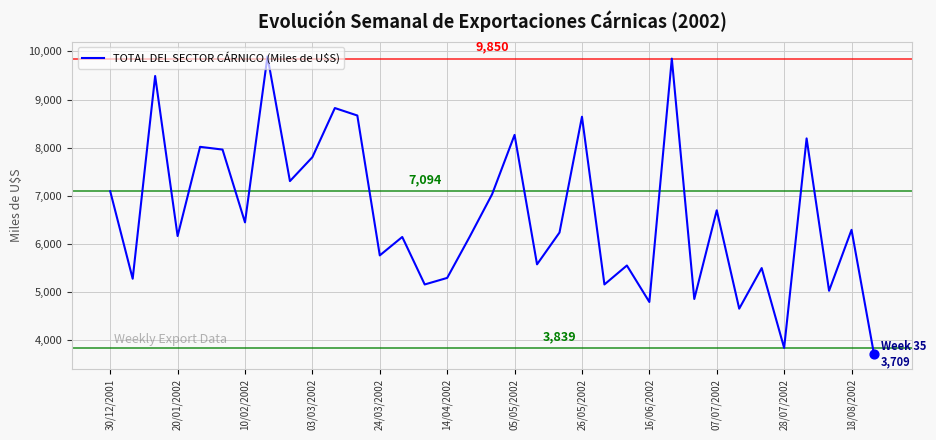

What is the minimum value shown in the chart?

3709